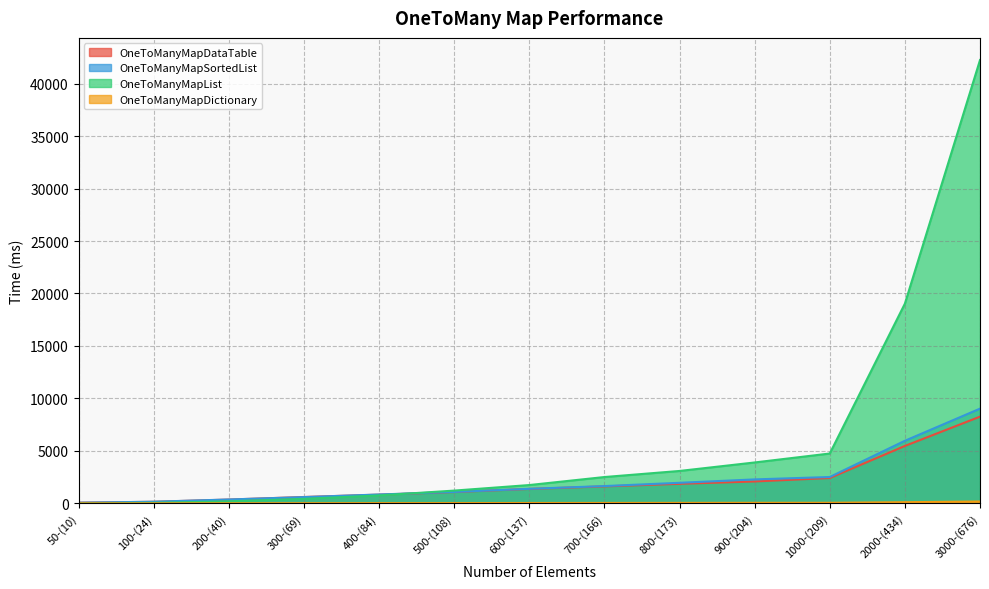

Rank the series by their maximum value, from lowest to highest.

OneToManyMapDictionary, OneToManyMapDataTable, OneToManyMapSortedList, OneToManyMapList